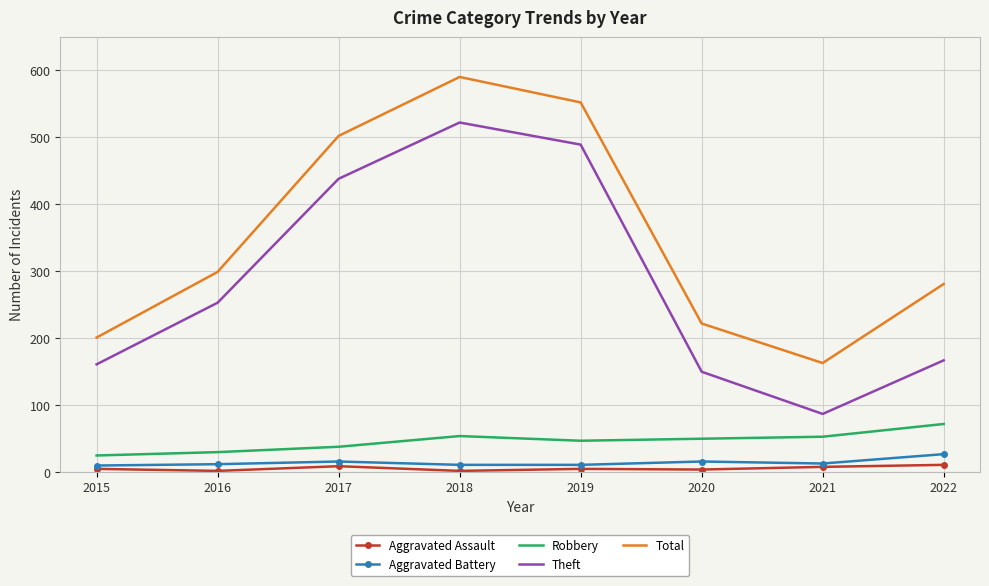

True or false: Total has a value of 163 at 2021.

True